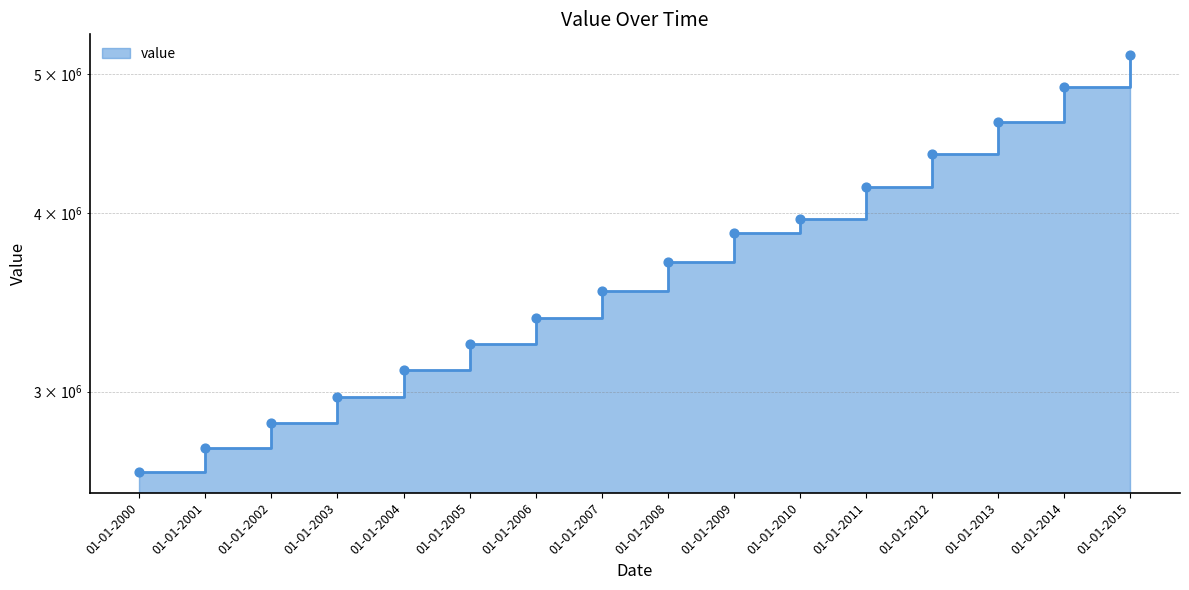

What is the ratio of the value at 01-01-2001 to the value at 01-01-2008?

0.7